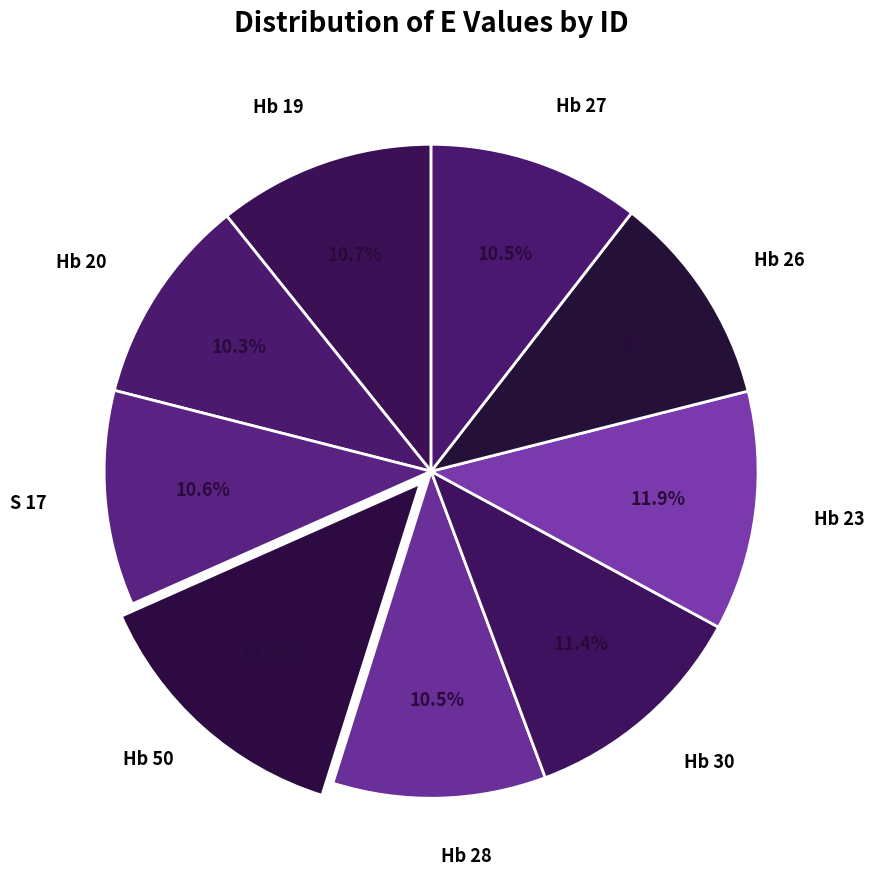

How many slices are in this pie chart?

9